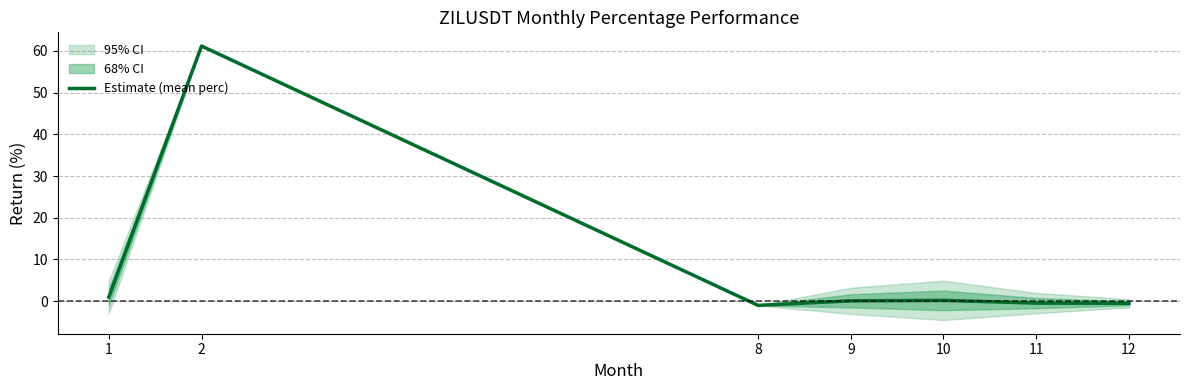

What is the difference between the maximum and minimum values?

62.2